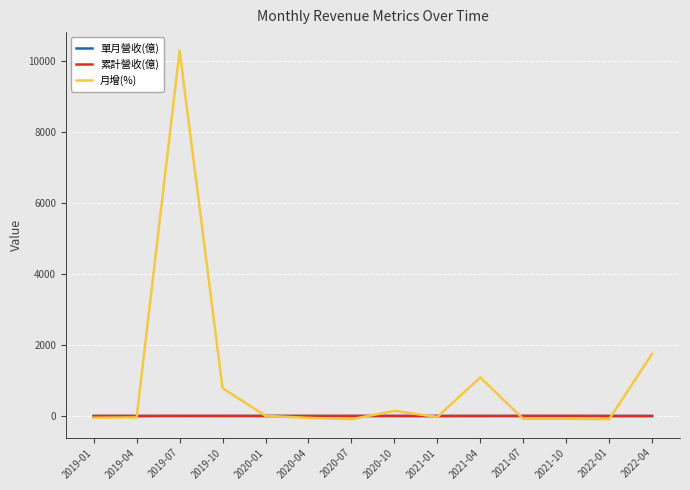

What is the difference between the maximum and minimum values in the 月增(%) series?

10372.1